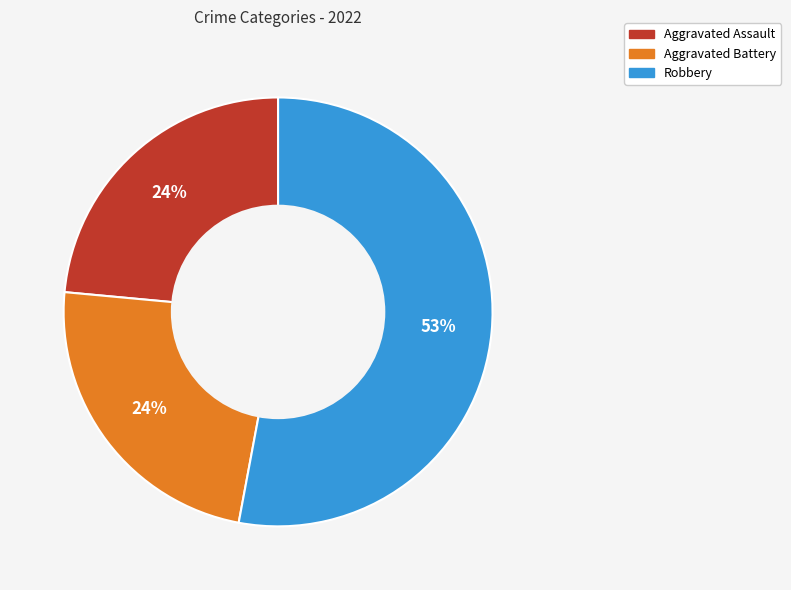

Is it true that Aggravated Battery is 24% of the pie?

True